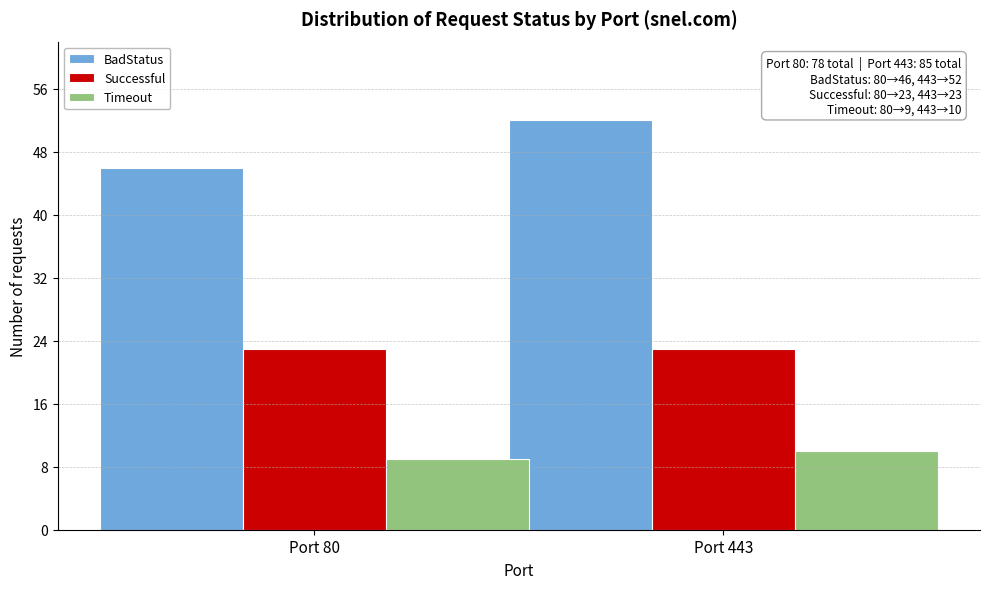

Reading right to left, list all the values displayed in this chart.

BadStatus: Port 443=52	Port 80=46
Successful: Port 443=23	Port 80=23
Timeout: Port 443=10	Port 80=9